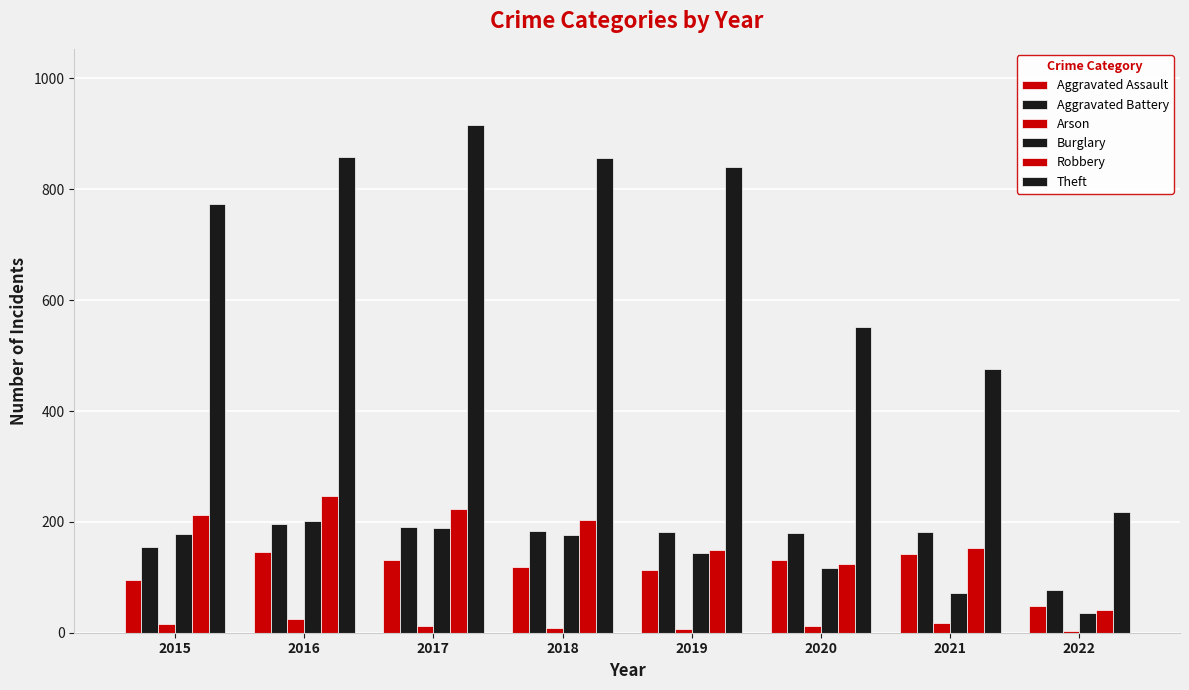

How many groups of bars are there?

8